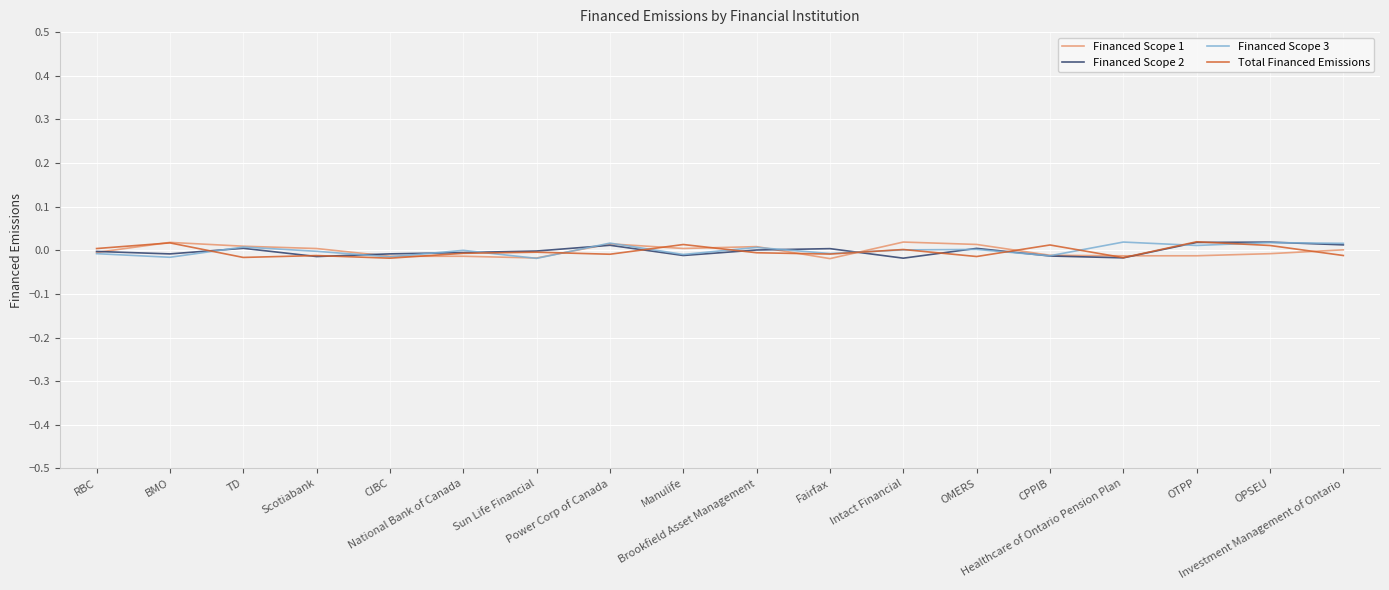

Is the value of Financed Scope 3 at OTPP greater than the value of Total Financed Emissions at Brookfield Asset Management?

Yes